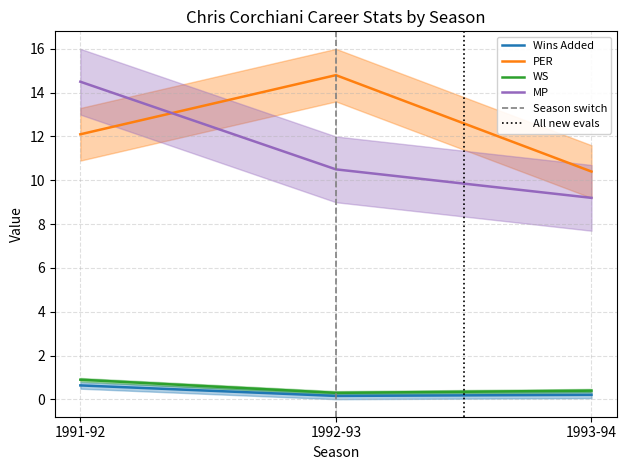

Reading left to right, transcribe all the data shown in this chart.

Wins Added: 1991-92=0.6	1992-93=0.2	1993-94=0.2
PER: 1991-92=12.1	1992-93=14.8	1993-94=10.4
WS: 1991-92=0.9	1992-93=0.3	1993-94=0.4
MP: 1991-92=14.5	1992-93=10.5	1993-94=9.2